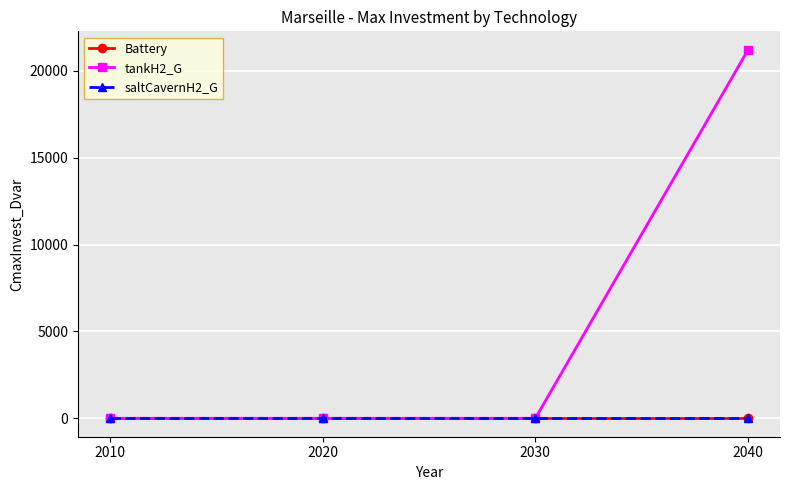

How many lines are shown in the chart?

3